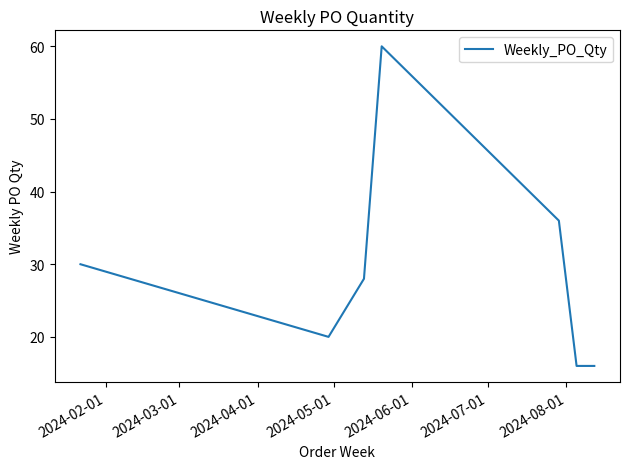

Count the number of data series in this chart.

1